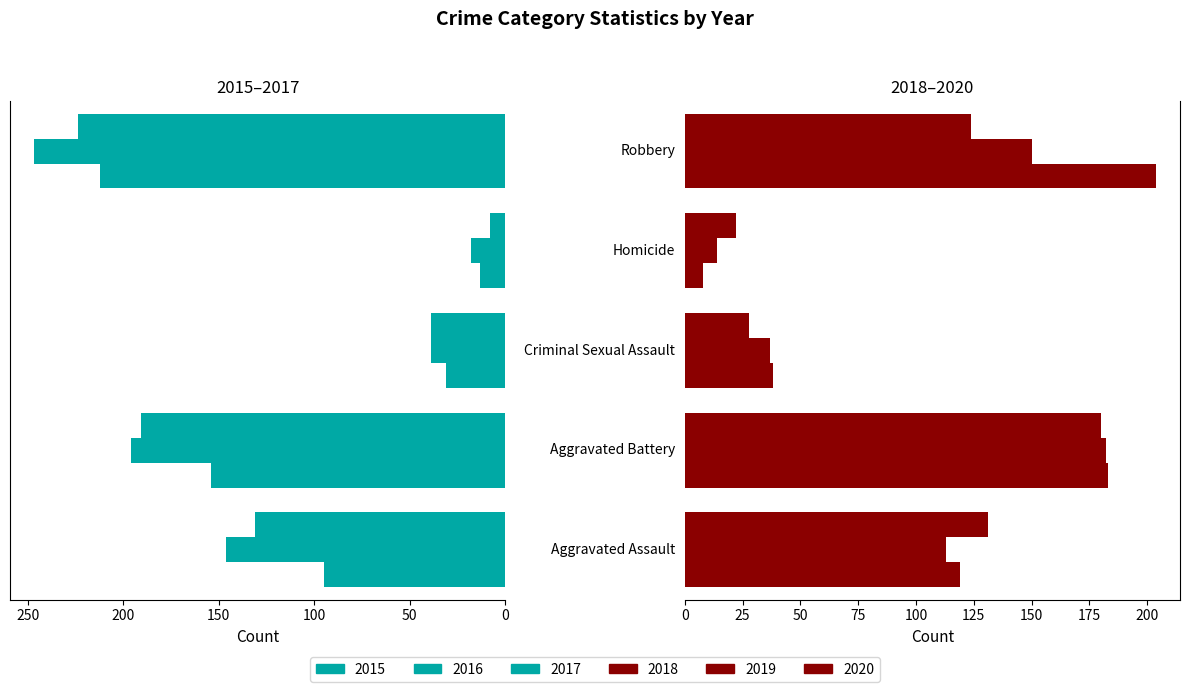

Is the value of 2020 at Criminal Sexual Assault greater than the value of 2015 at Aggravated Battery?

No